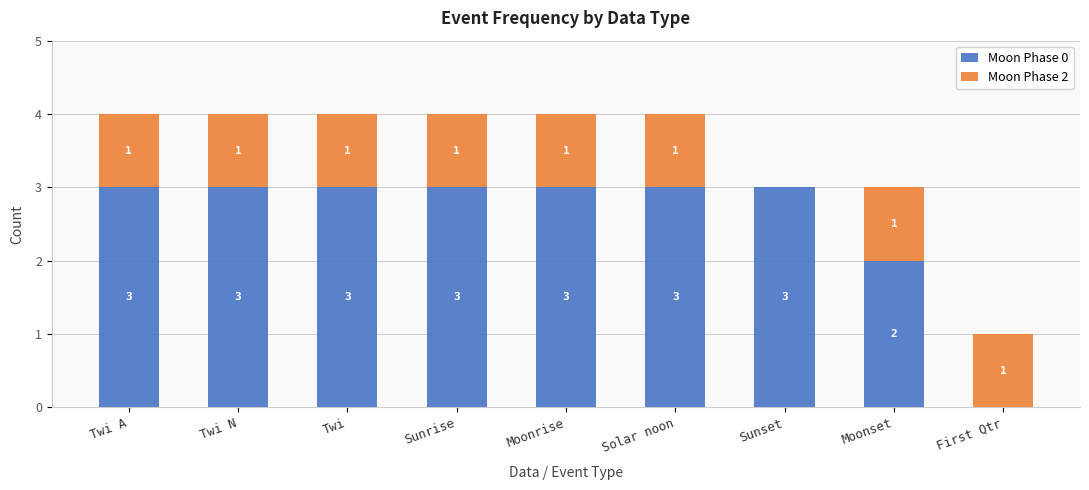

Are the bars horizontal?

No